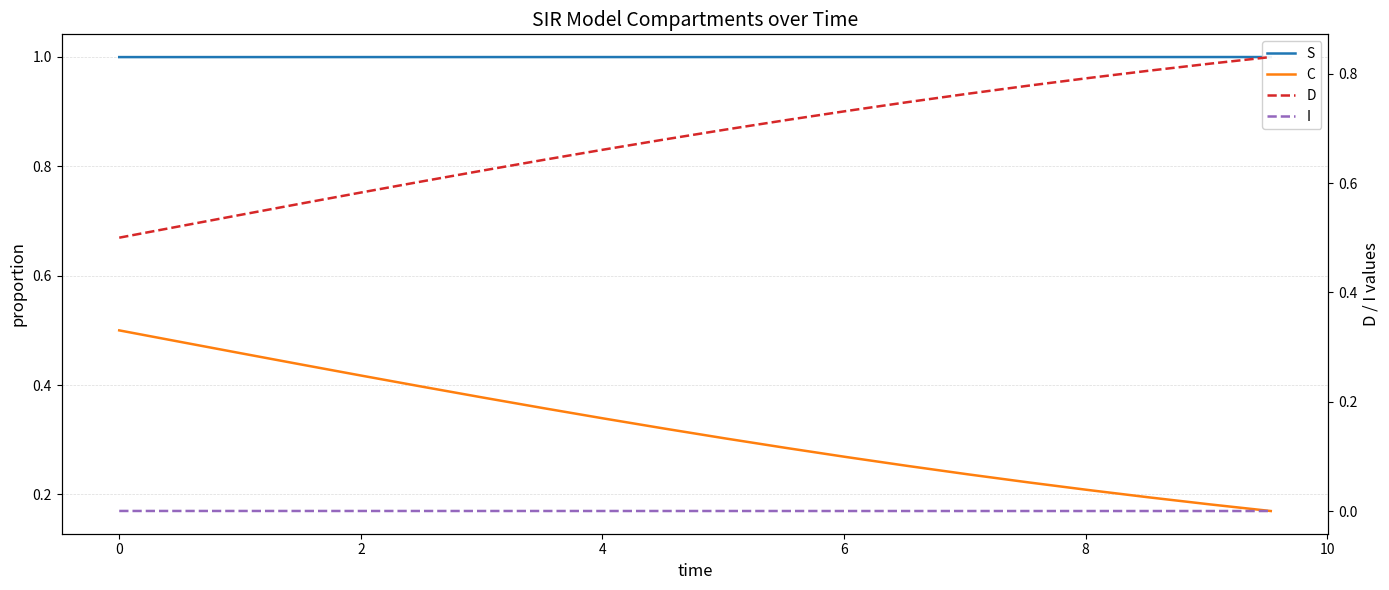

True or false: C and S intersect in this chart.

False